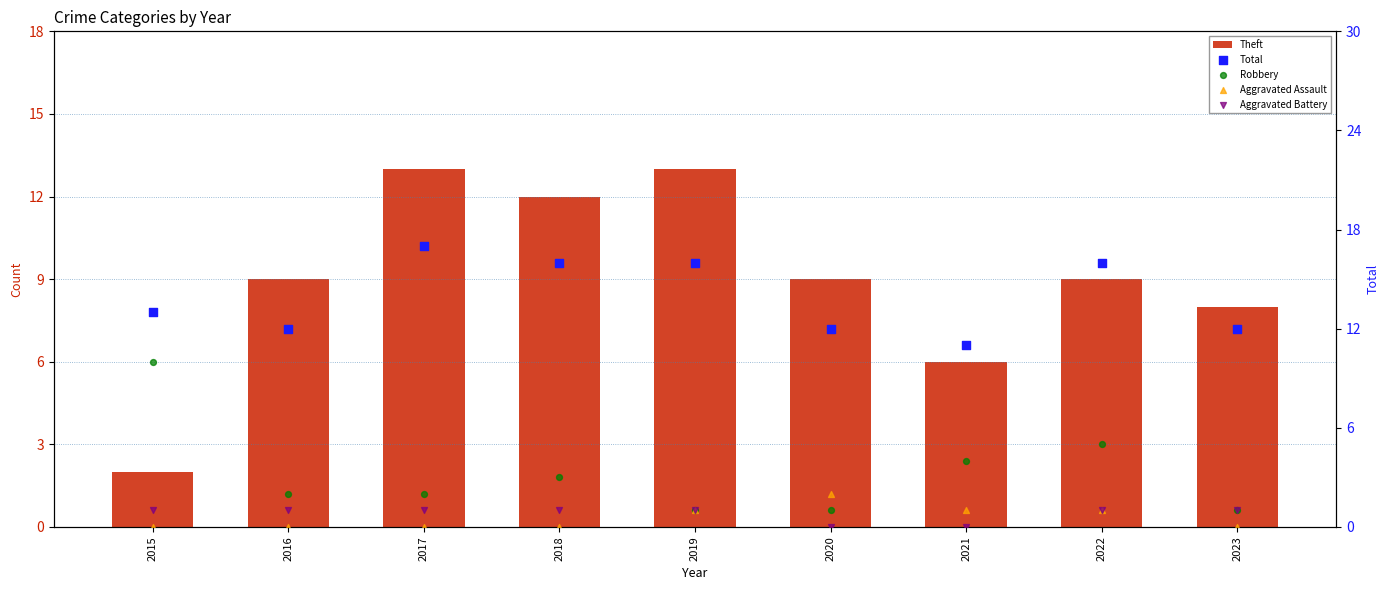

Which series reaches the minimum Y coordinate?

Aggravated Assault